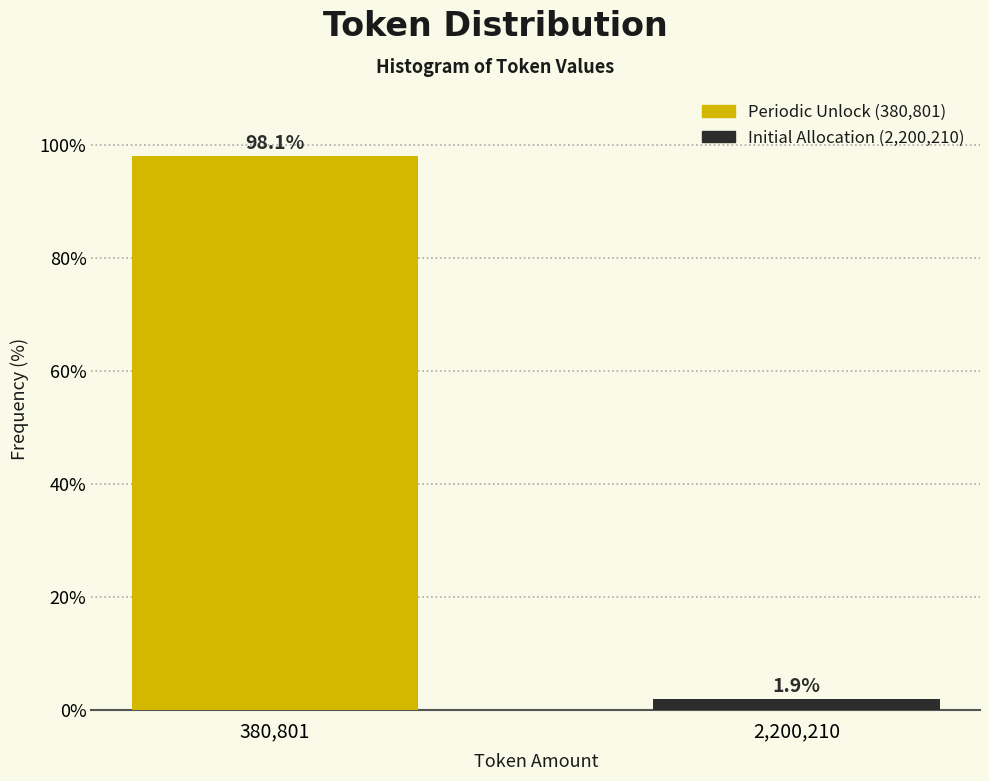

Reading left to right, transcribe all the data shown in this chart.

380,801=98.1	2,200,210=1.9